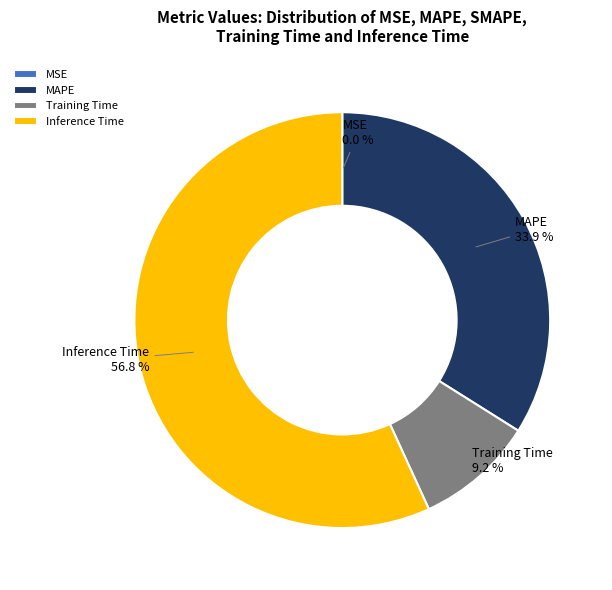

Approximately how many times larger is the value at Inference Time compared to Training Time?

6.2